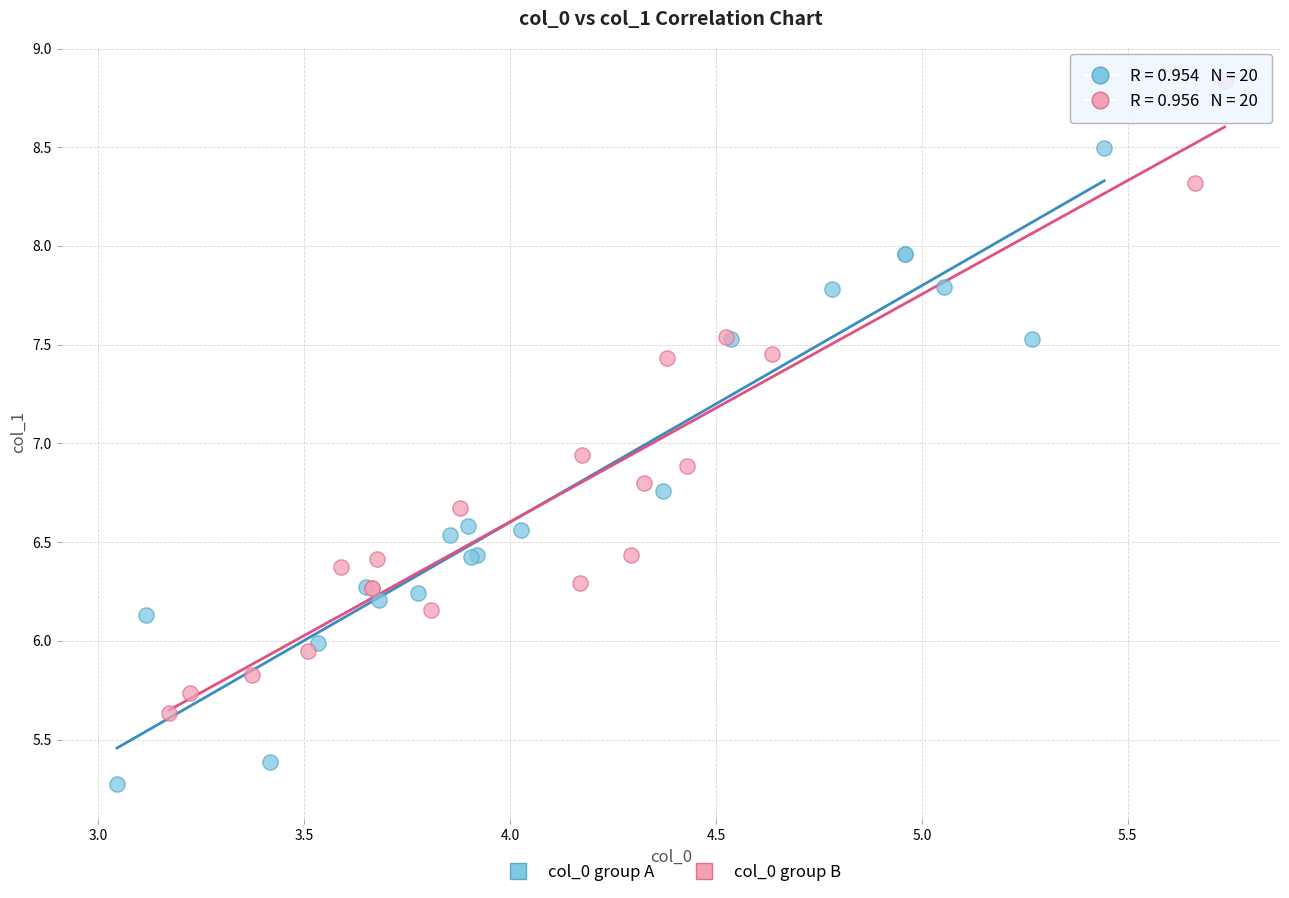

Which series reaches the maximum Y coordinate?

col_0 group B